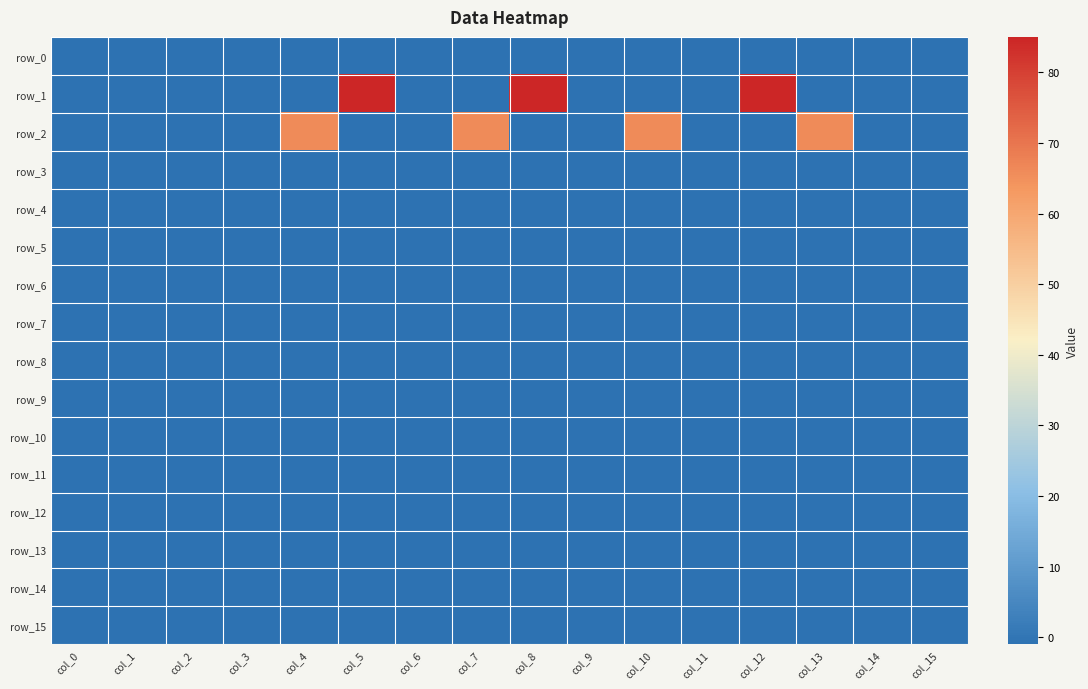

At which label is row_14 closest to -1?

col_0